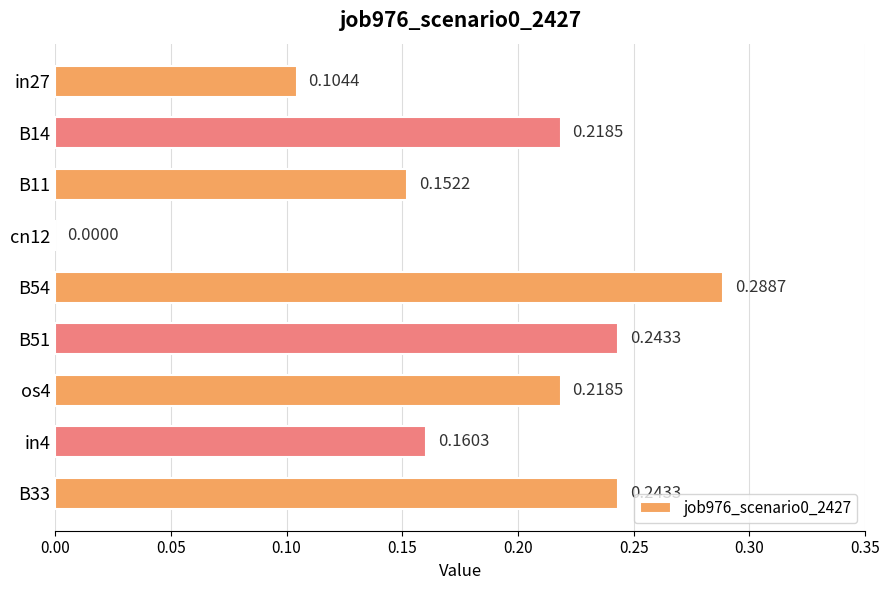

Where is the data nearest to the value 0?

cn12